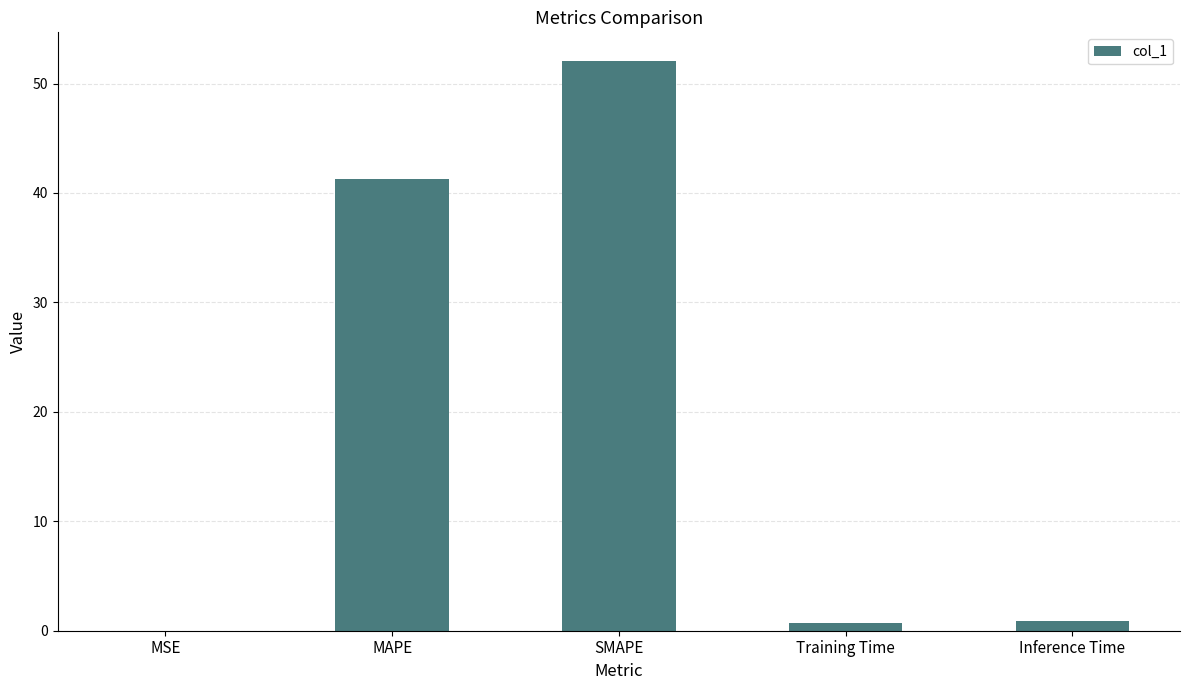

What is the sum of all values?

95.0